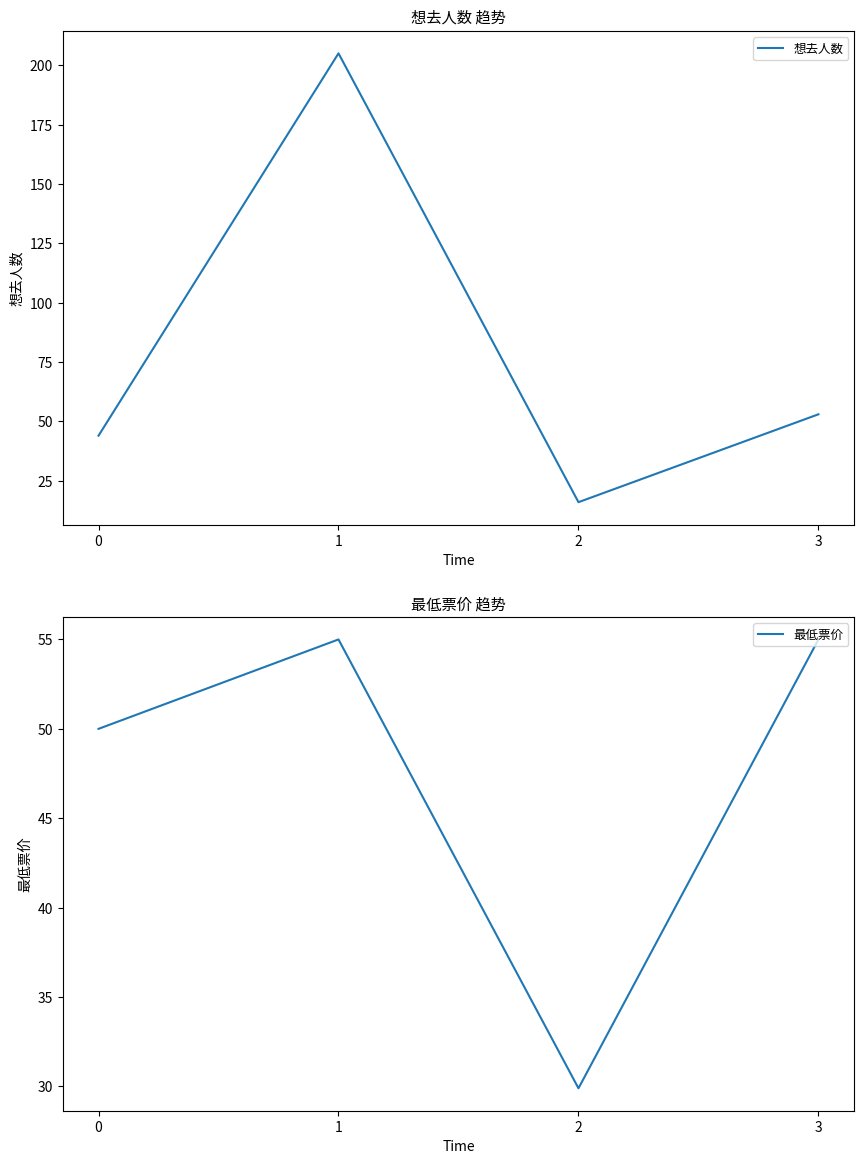

At which category is the sum across all series the highest?

1